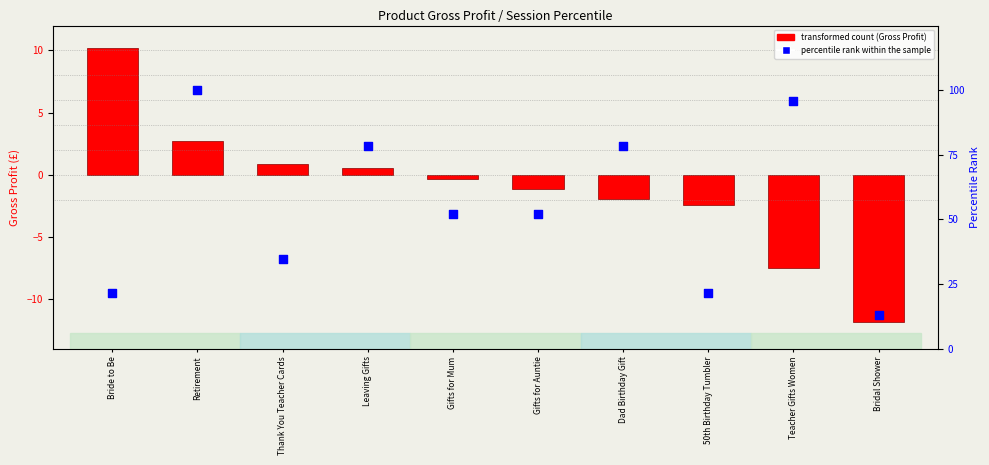

Which has a higher value, Gifts for Auntie or Bridal Shower?

Gifts for Auntie